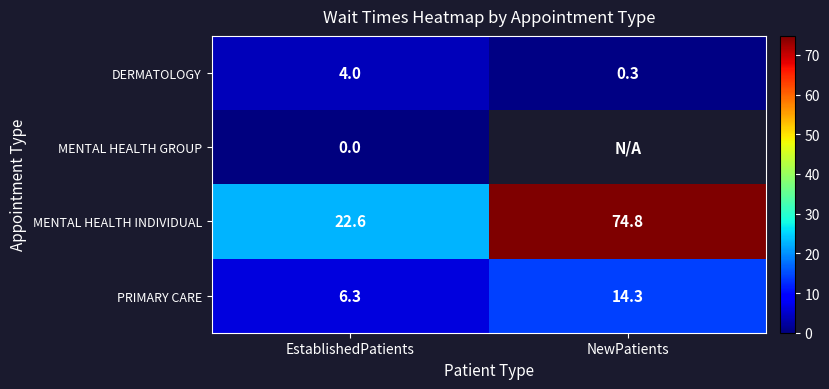

List the labels in order of PRIMARY CARE value, largest first.

NewPatients, EstablishedPatients